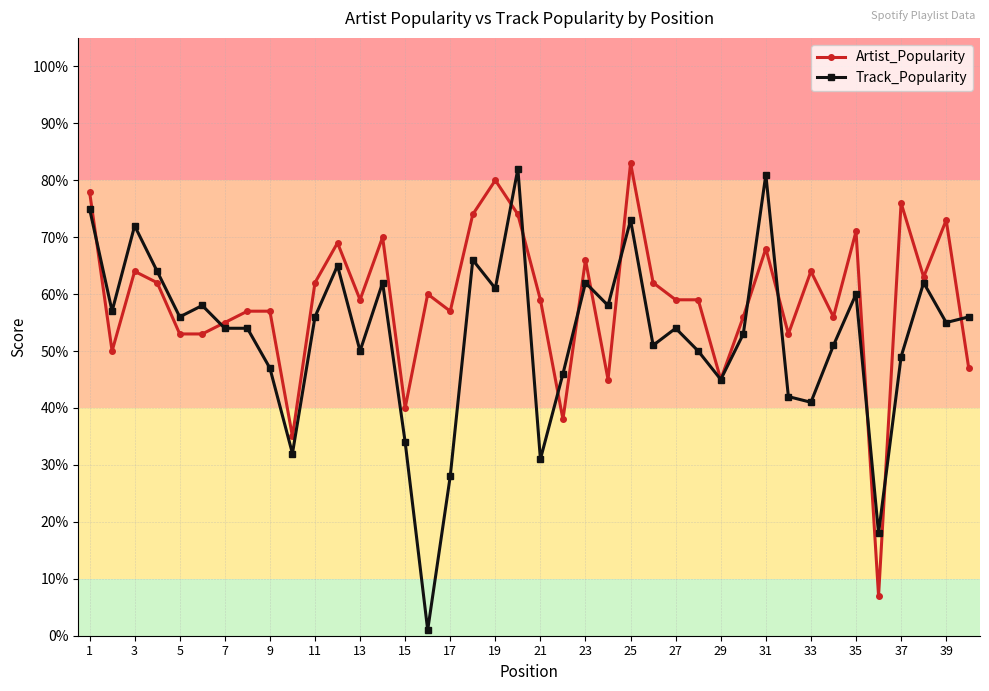

Which series has the largest total across all categories?

Artist_Popularity